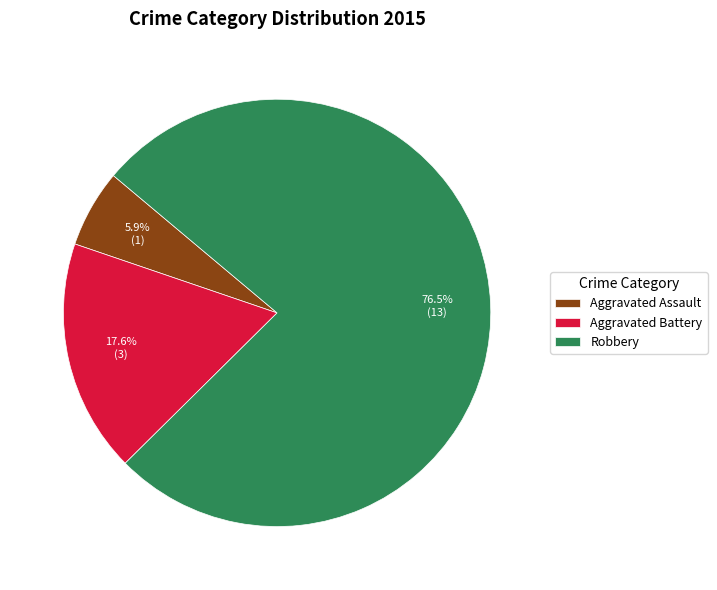

To the nearest percent, what is the average slice percentage?

33%